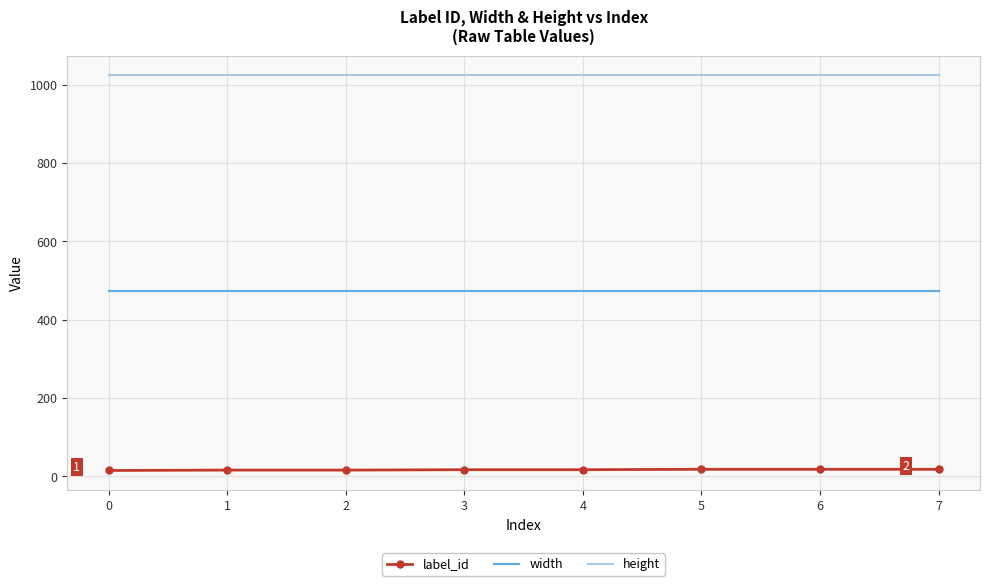

True or false: height and width cross at least once.

False